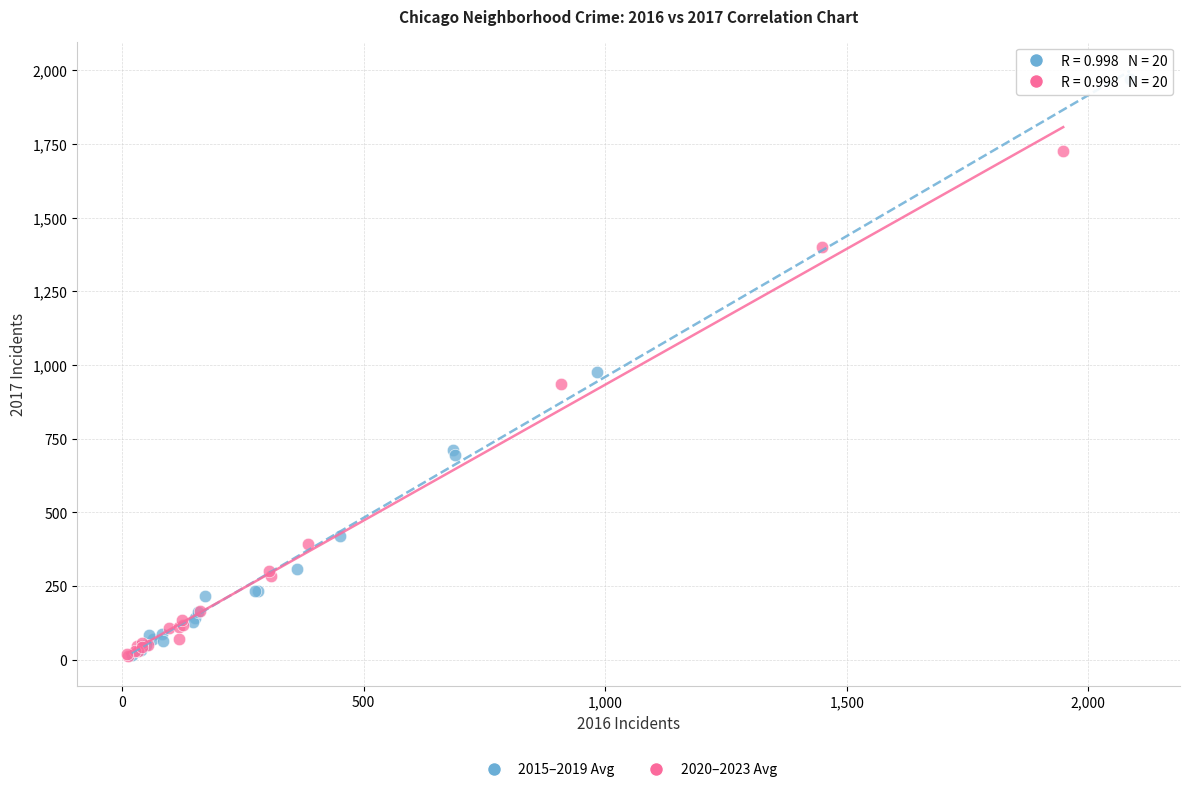

What are all the series names shown in the legend?

2015–2019 Avg, 2020–2023 Avg